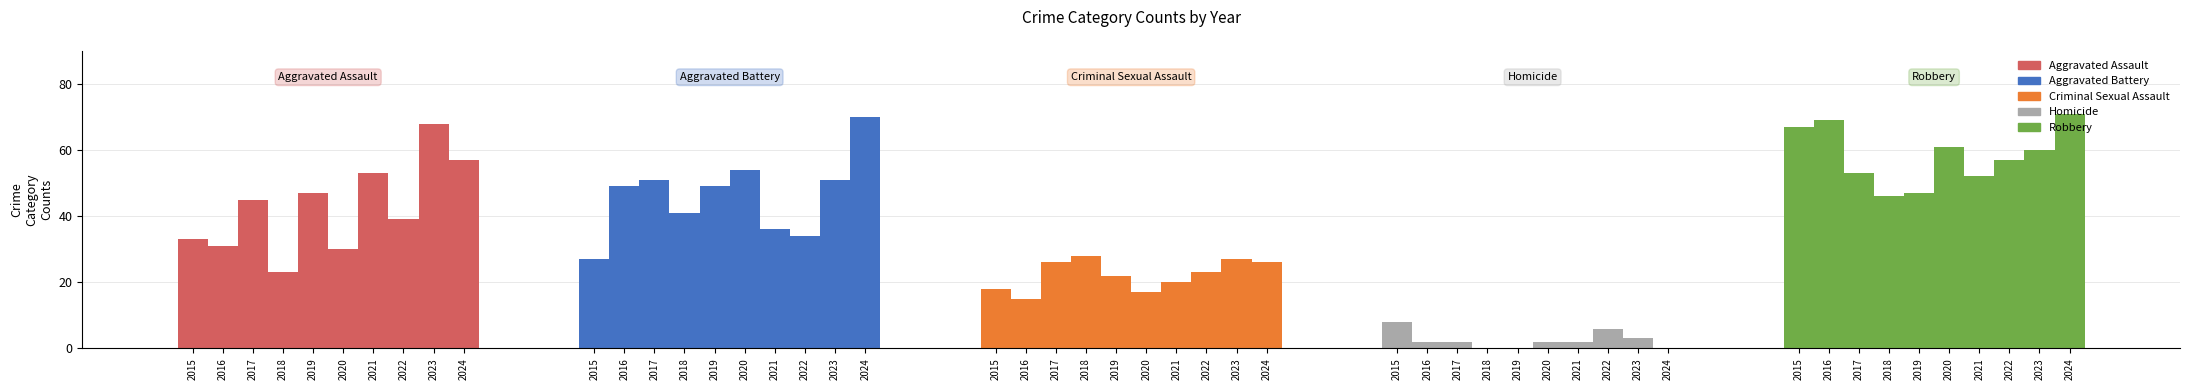

List the labels in order of Criminal Sexual Assault value, largest first.

2018, 2023, 2017, 2024, 2022, 2019, 2021, 2015, 2020, 2016